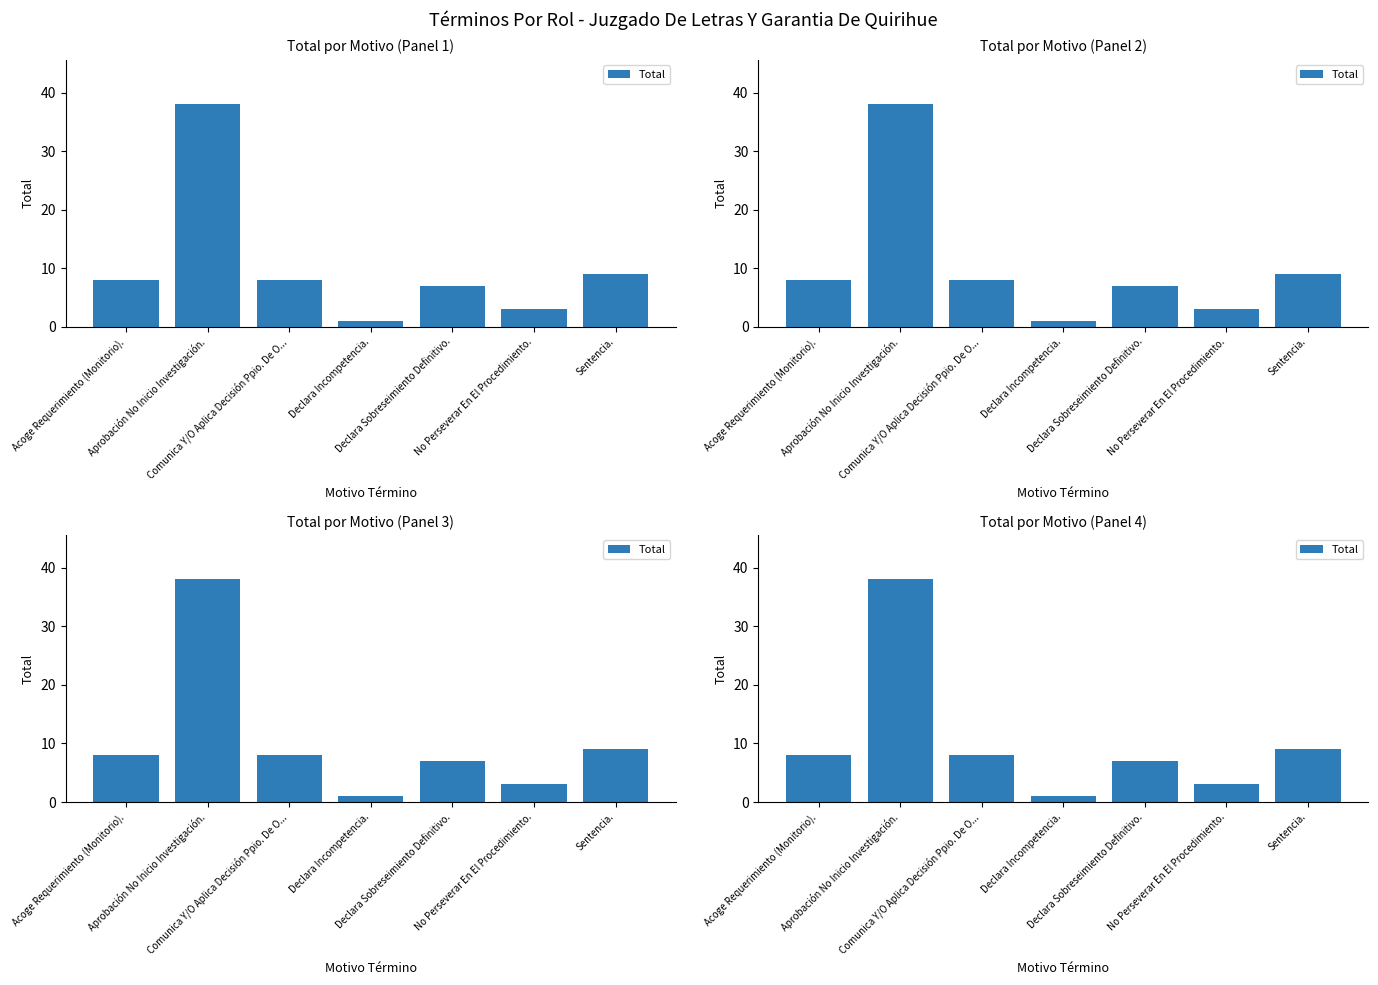

Rank the categories by value from highest to lowest.

Aprobación No Inicio Investigación., Sentencia., Acoge Requerimiento (Monitorio)., Comunica Y/O Aplica Decisión Ppio. De O..., Declara Sobreseimiento Definitivo., No Perseverar En El Procedimiento., Declara Incompetencia.